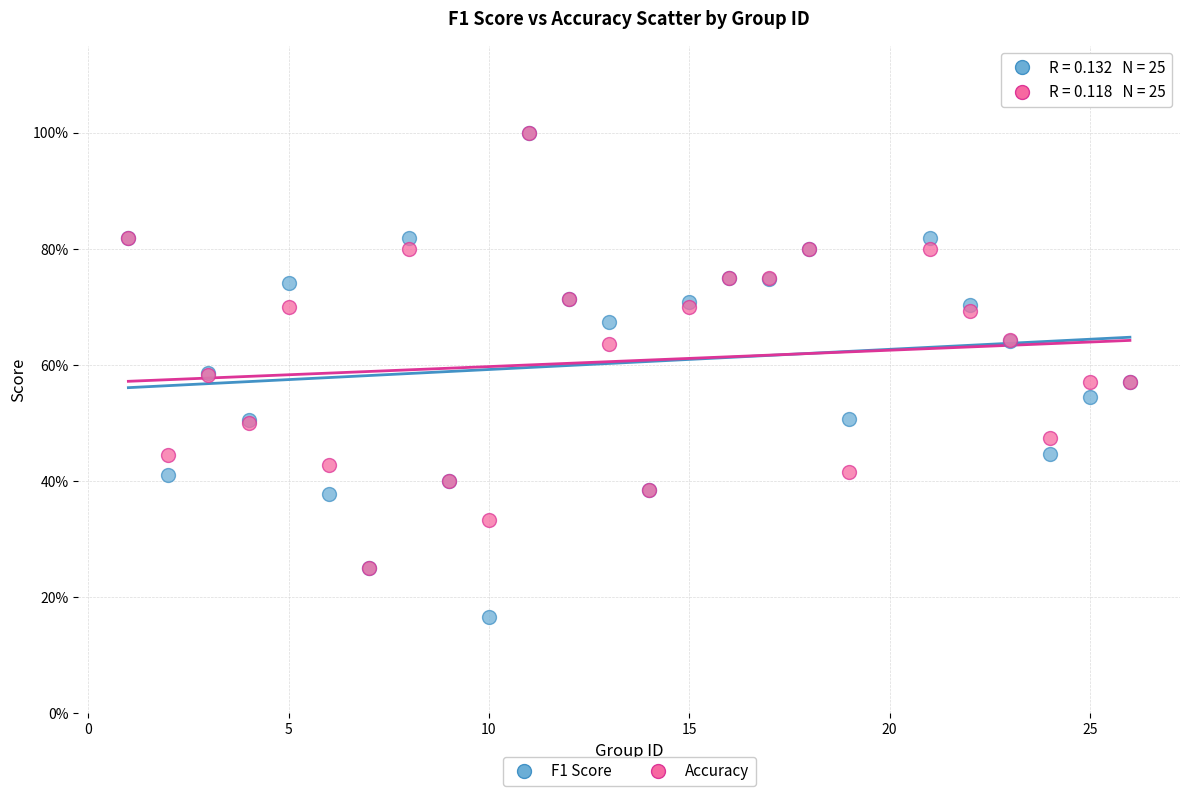

What are all the series names shown in the legend?

F1 Score, Accuracy